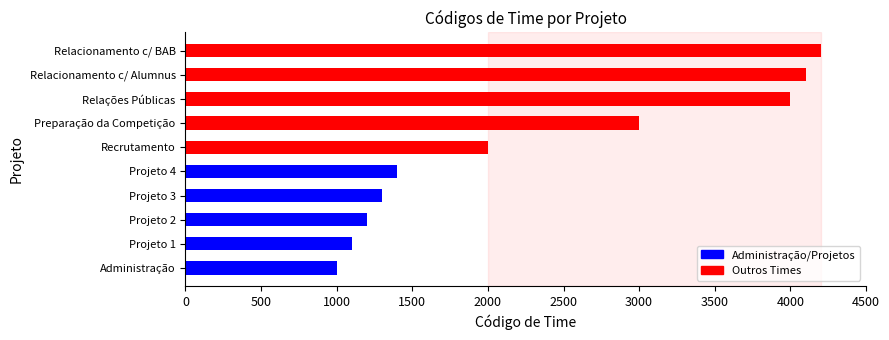

What is the average value?

2330